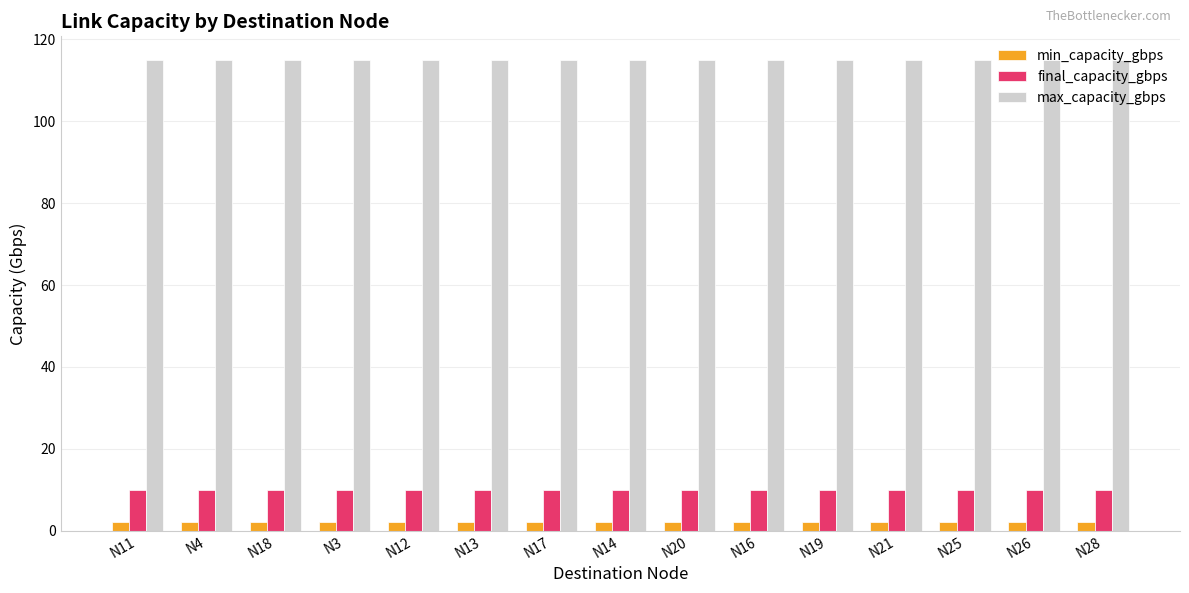

What is the label of the 15th bar from the left?

N28